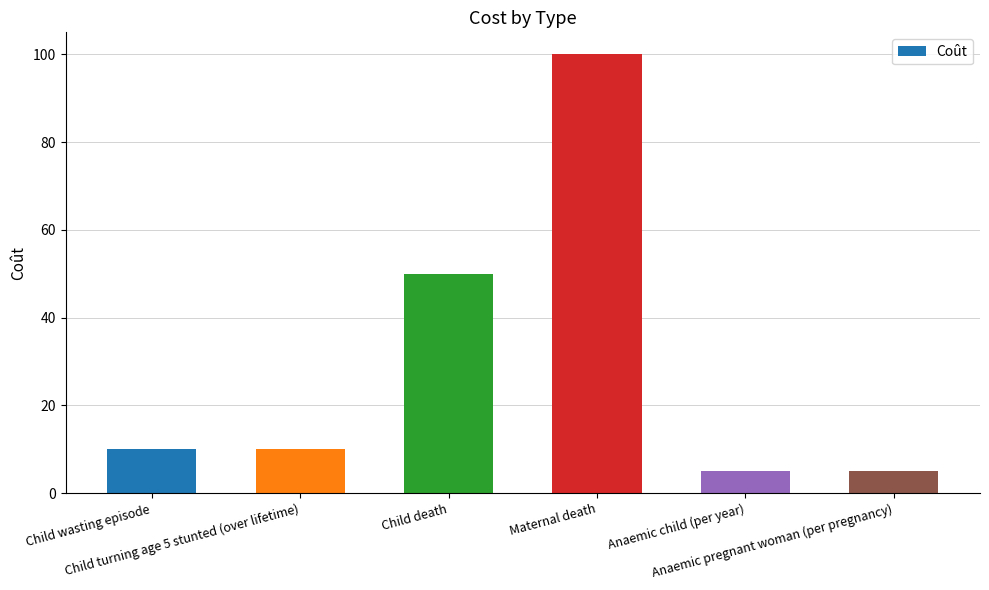

What is the sum of all values?

180